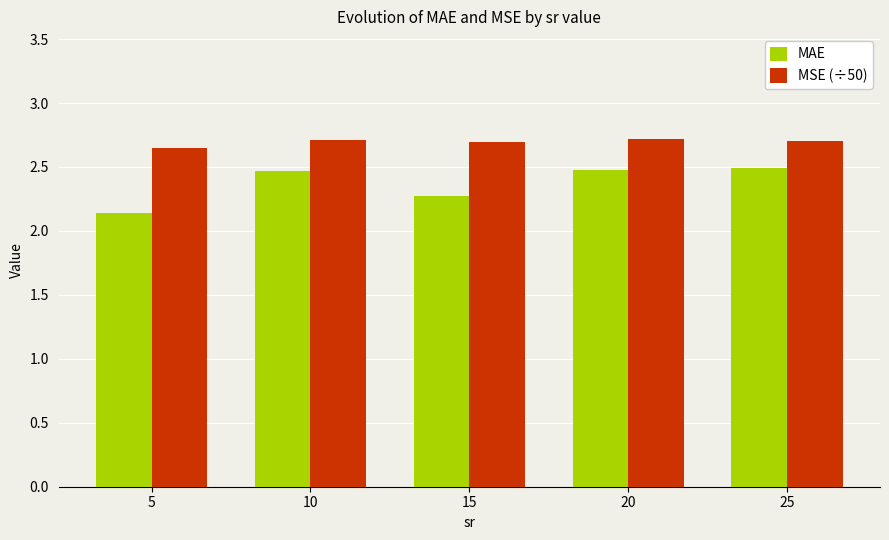

What is the maximum value for MSE (÷50)?

2.7